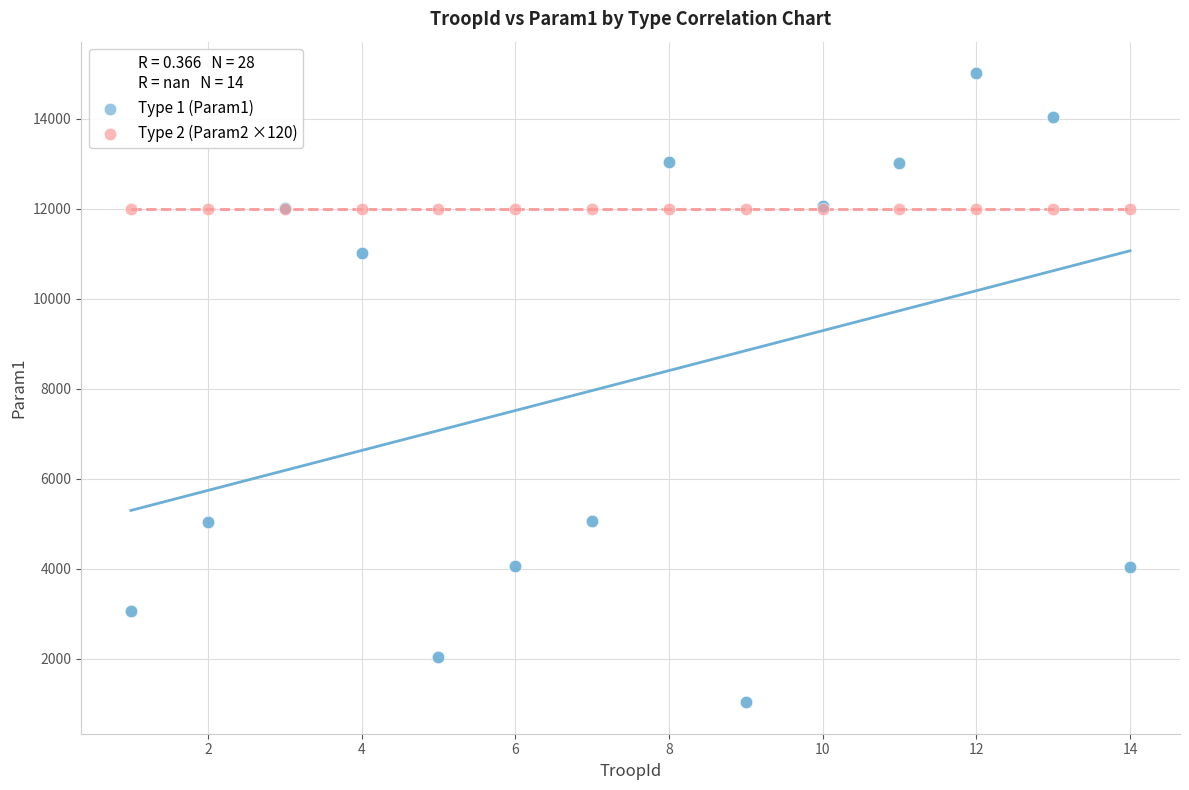

Which series reaches the maximum Y coordinate?

Type 1 (Param1)